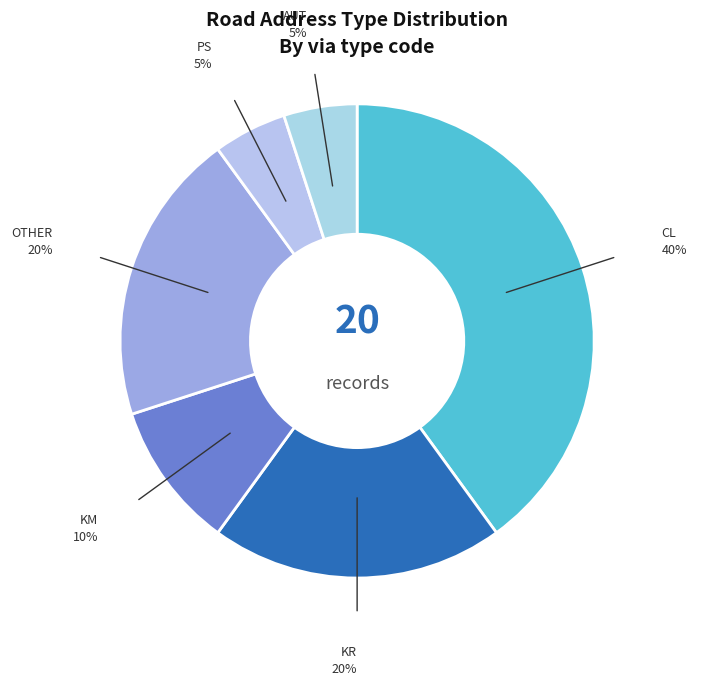

Is there a majority slice in this chart?

No